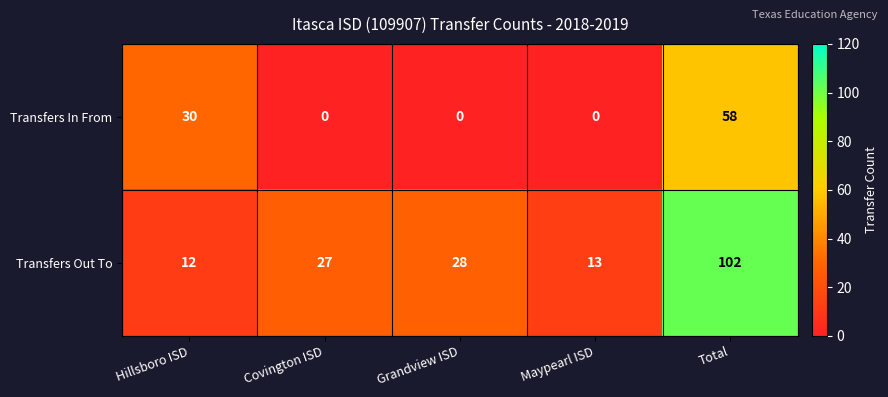

The value of Transfers In From at Maypearl ISD is 0. True or false?

True